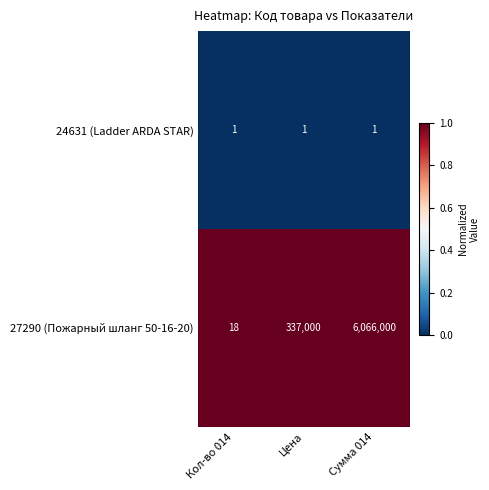

At which category is the sum across all series the highest?

Сумма 014